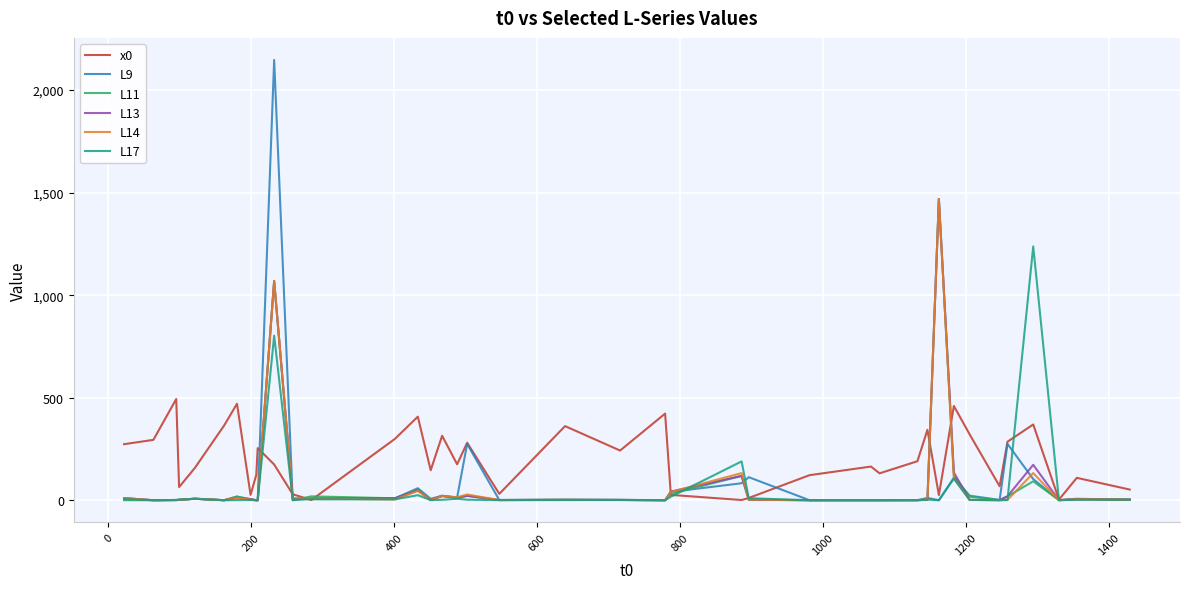

What is the difference between the second highest and second lowest values in the L9 series?

274.4